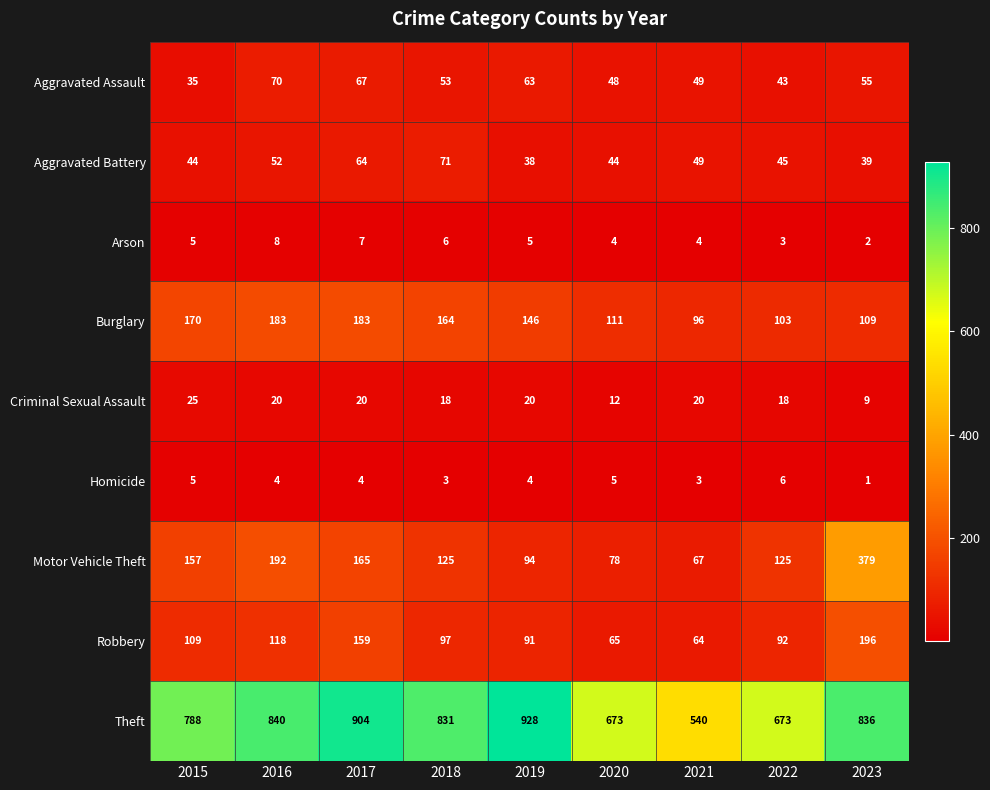

What is the minimum value shown in the chart?

1